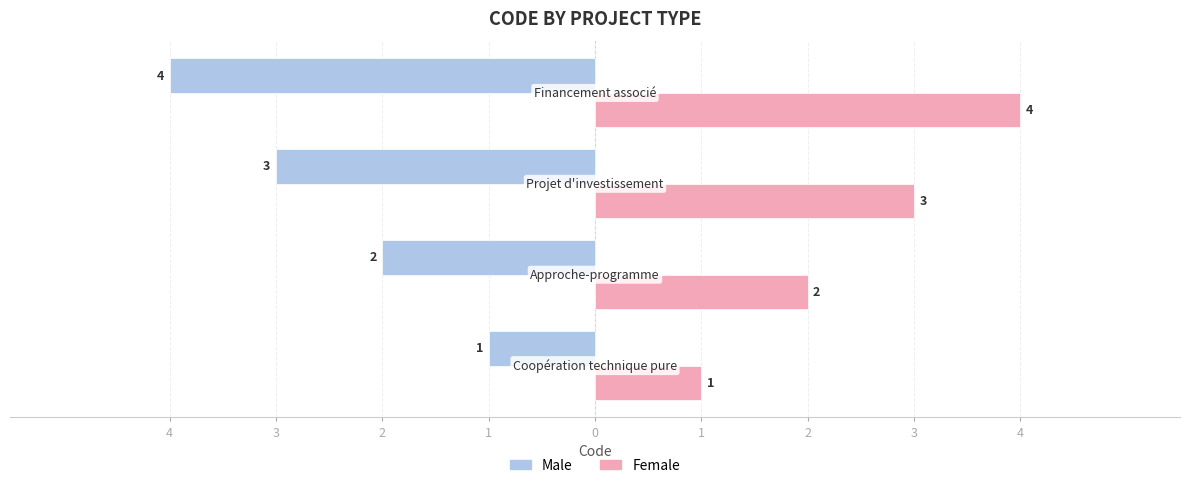

What are all the series names shown in the legend?

Male, Female